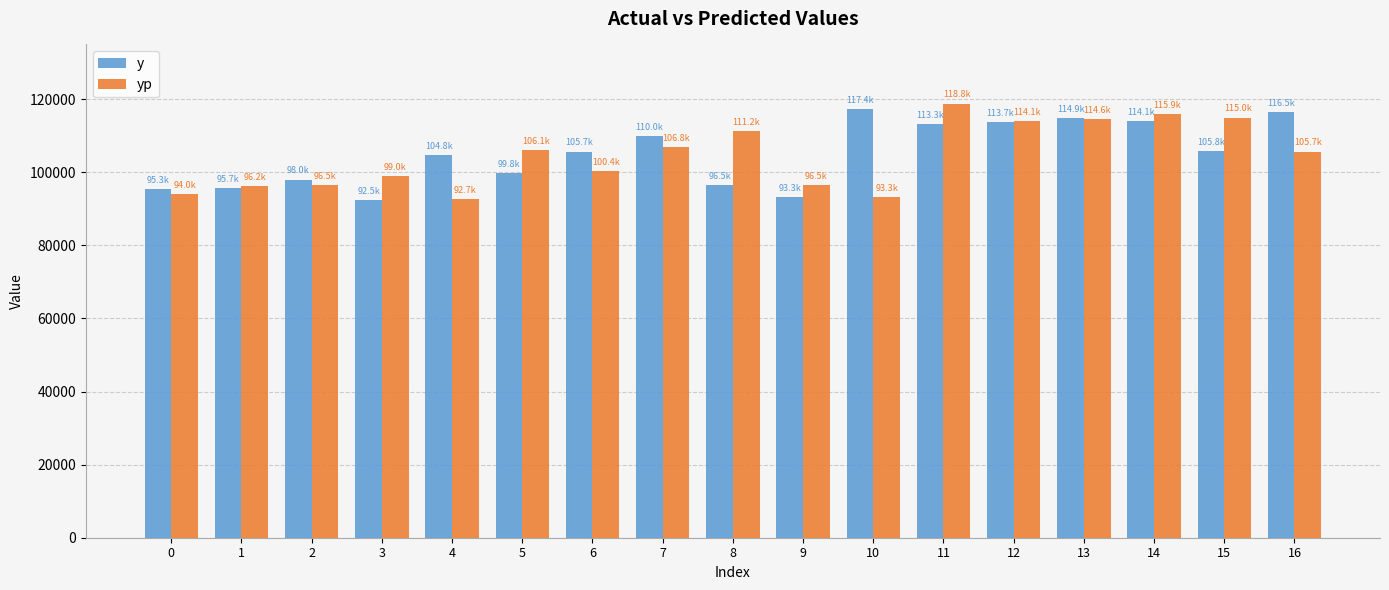

What is the approximate value of yp at 4?

92671.0